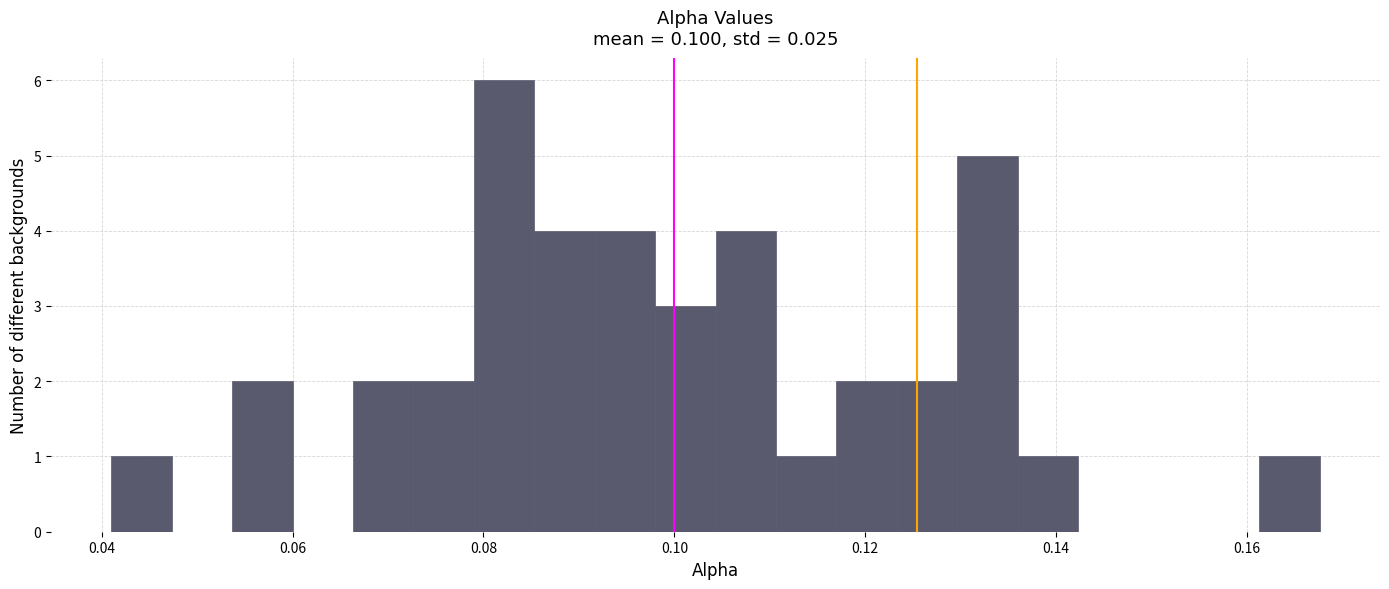

Read against the x-axis, roughly where is the centre of the tallest bar?

0.082